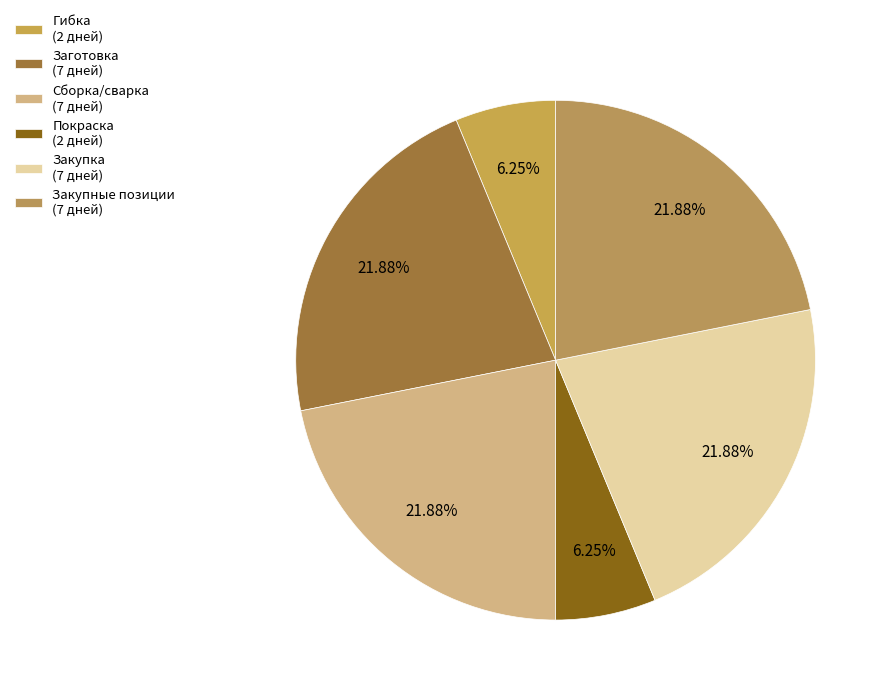

Approximately how many times larger is the value at Закупные позиции compared to Заготовка?

1.0